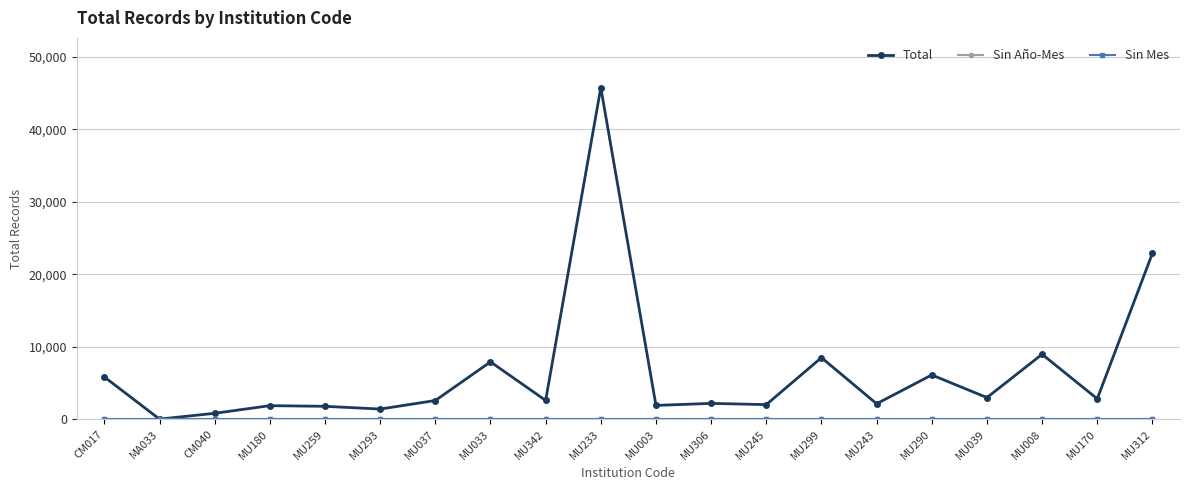

True or false: Sin Mes and Total cross at least once.

False